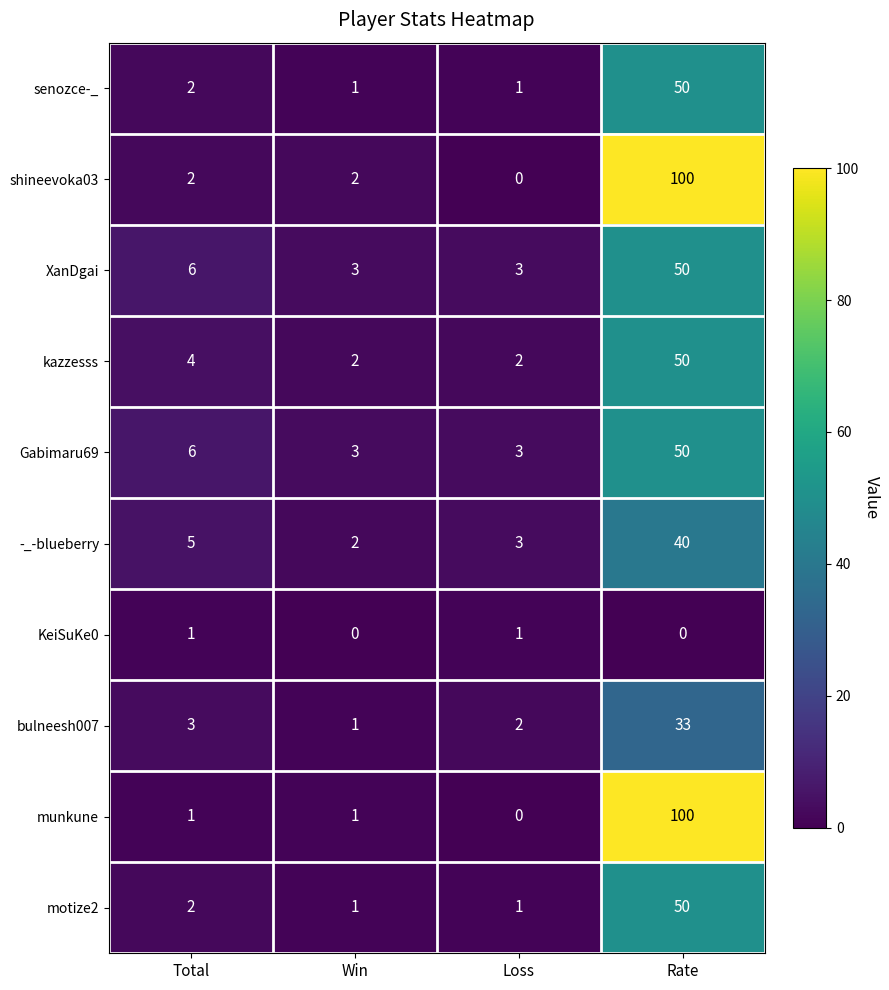

The Gabimaru69 series shows 9 at Total. True or false?

False